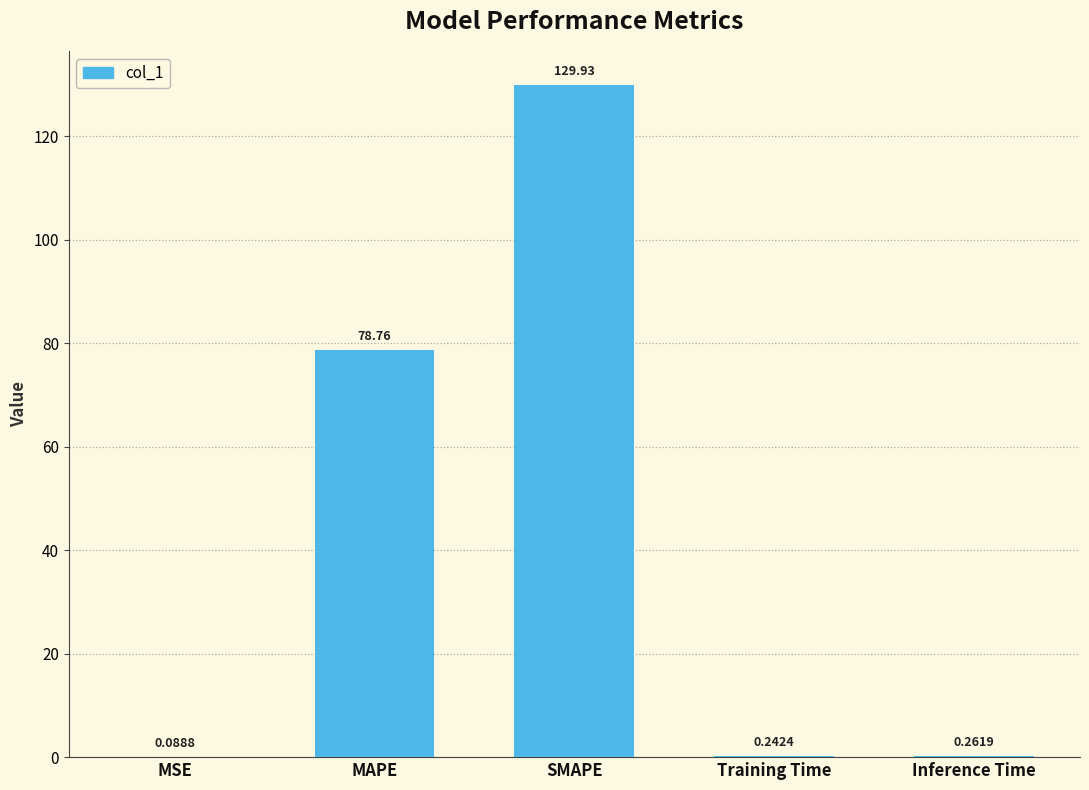

What is the greatest value displayed?

129.9